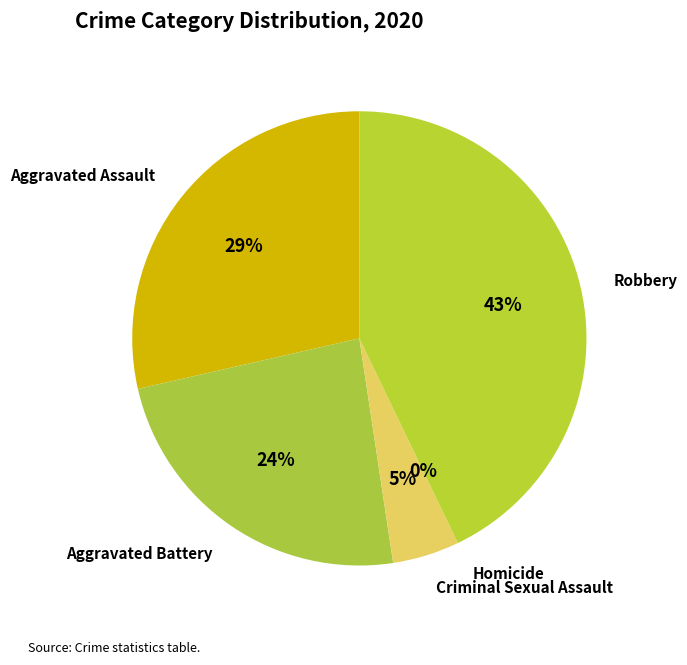

The Robbery slice represents 50% of the pie. True or false?

False